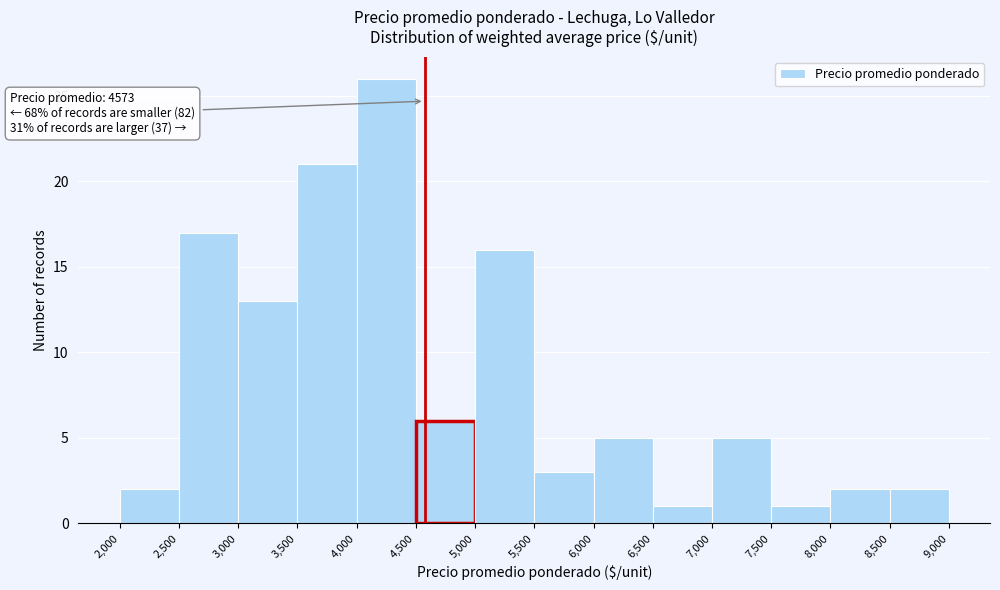

Over which range of the x-axis is the bar tallest?

4,000 to 4,500